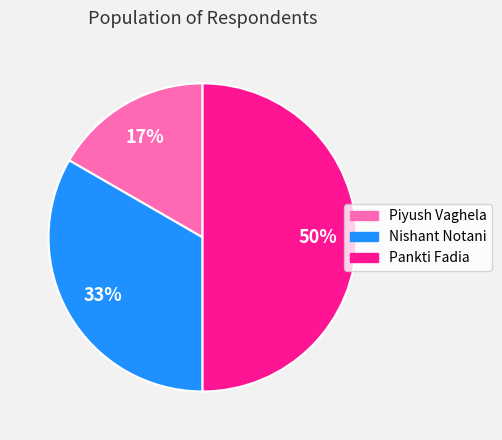

What is the smallest slice in the pie chart?

Piyush Vaghela